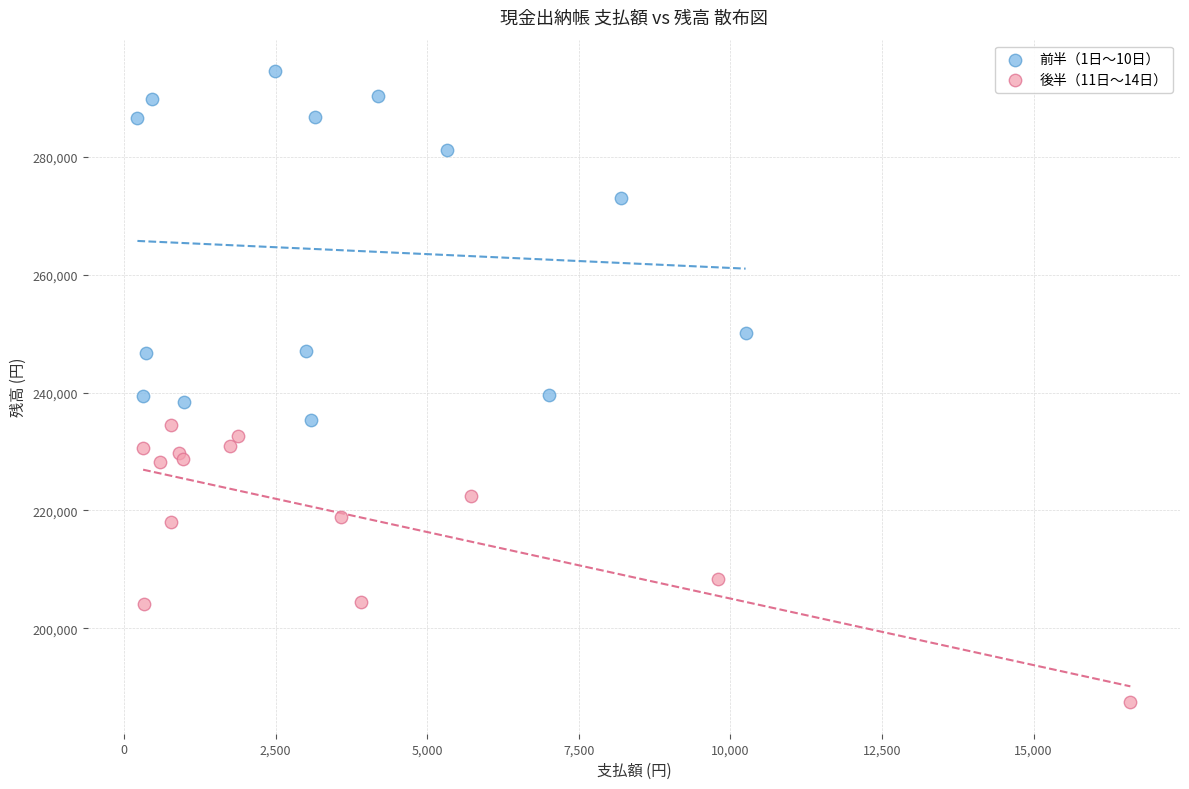

Which series reaches the maximum Y coordinate?

前半（1日〜10日）